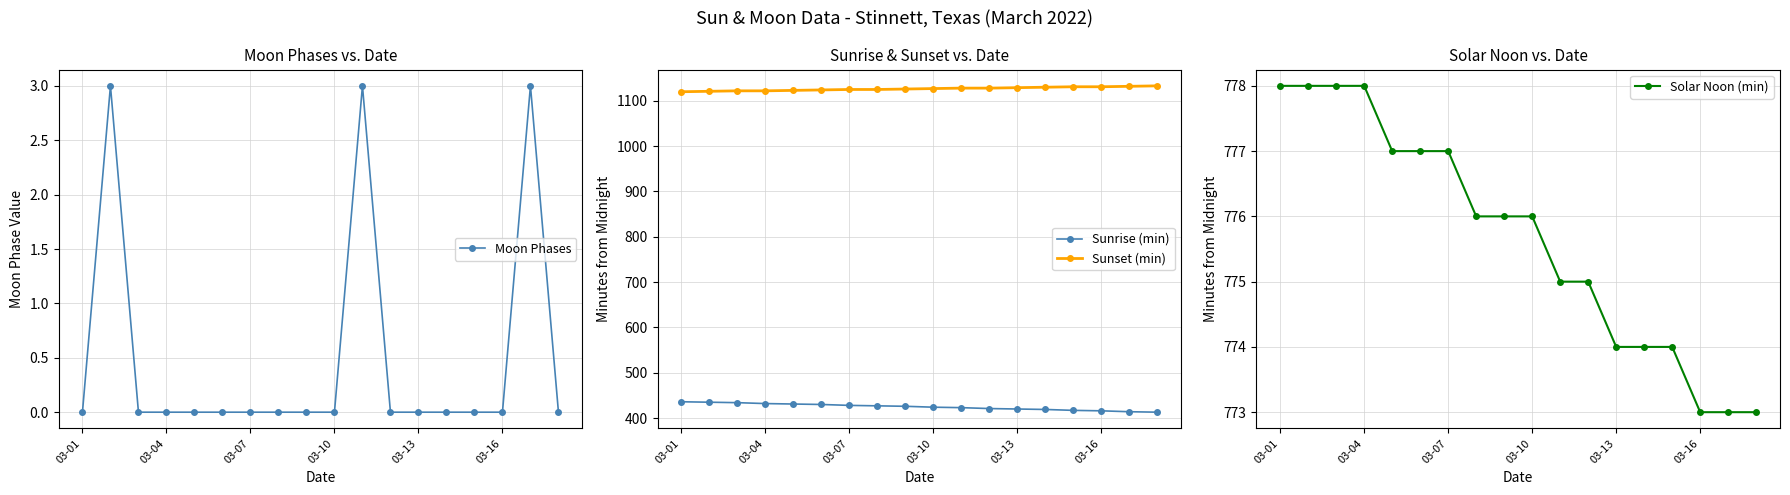

Which category has the lowest value in the Sunset (min) series?

03-01